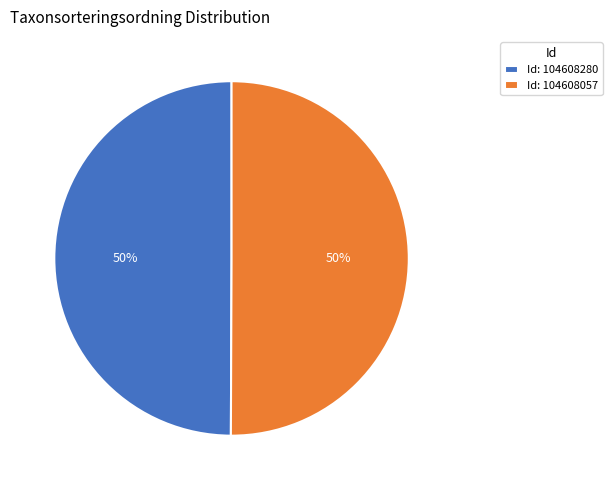

The Id: 104608057 slice represents 35% of the pie. True or false?

False